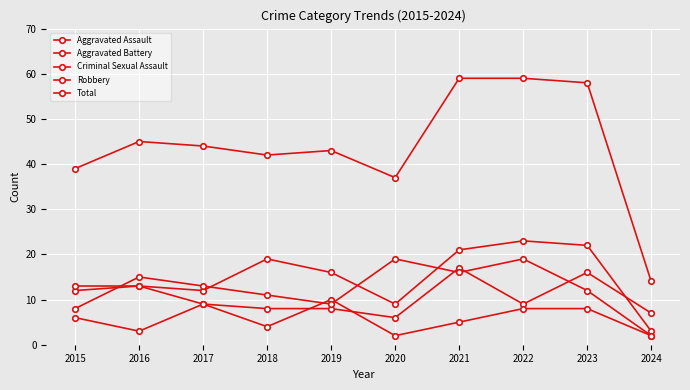

How many data points does each series have?

10